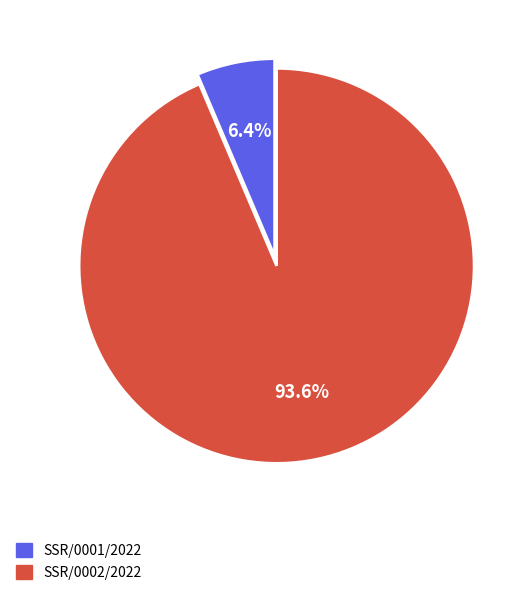

To the nearest percent, what percentage of the pie is SSR/0002/2022?

94%